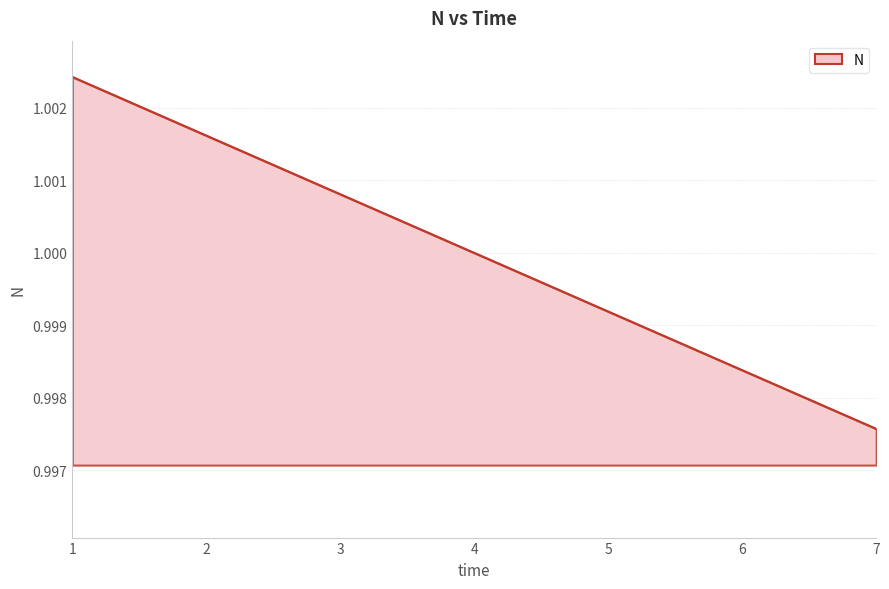

Which has a higher value, 3 or 7?

3